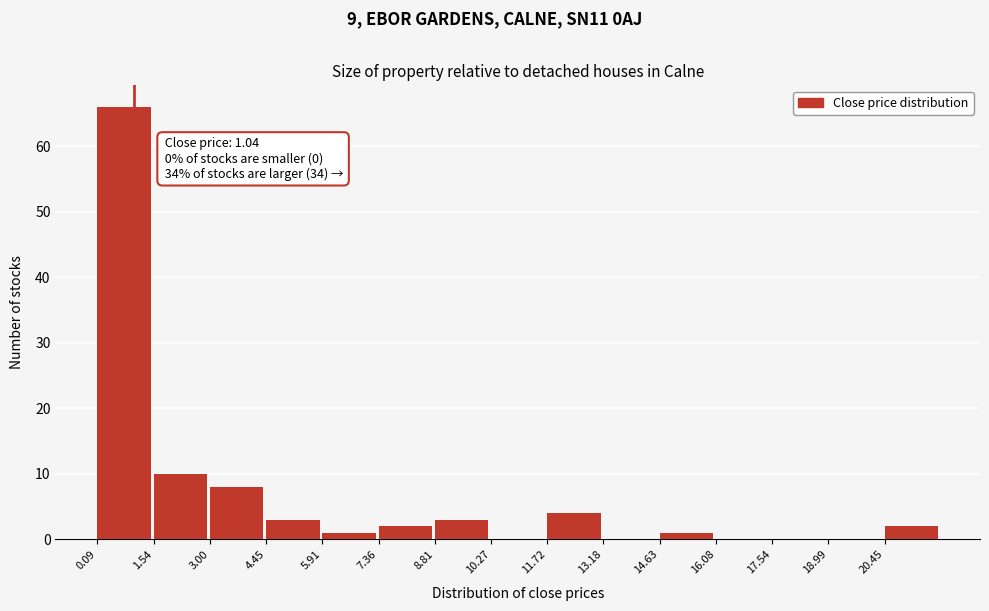

Over which range of the x-axis is the bar tallest?

0.0 to 1.6